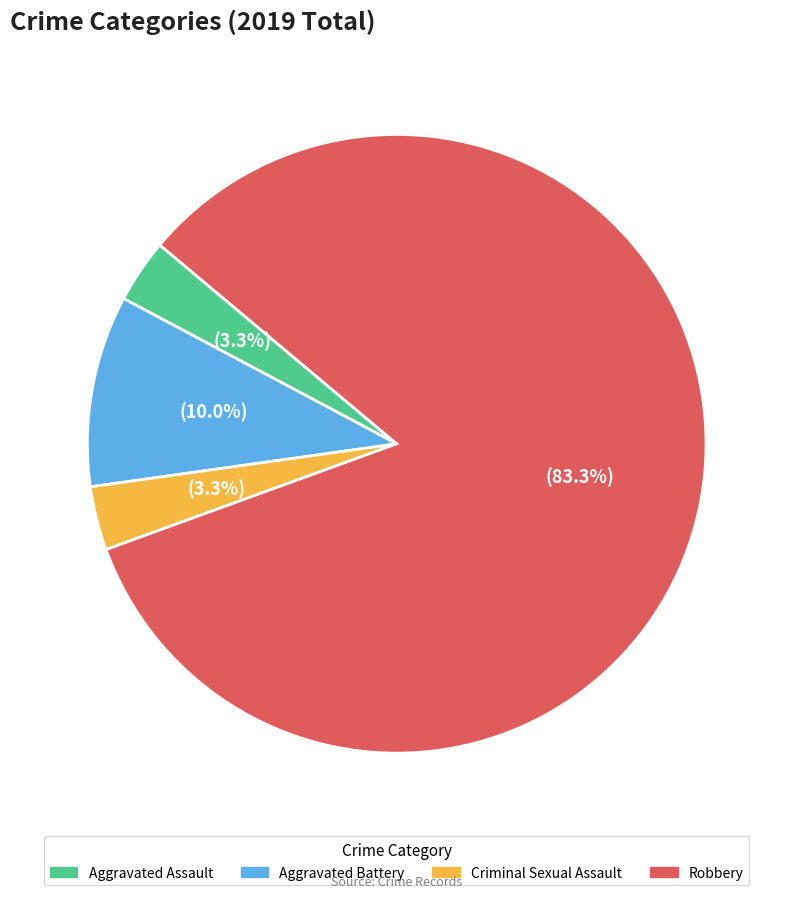

What percentage is NOT represented by Aggravated Battery?

90.0%